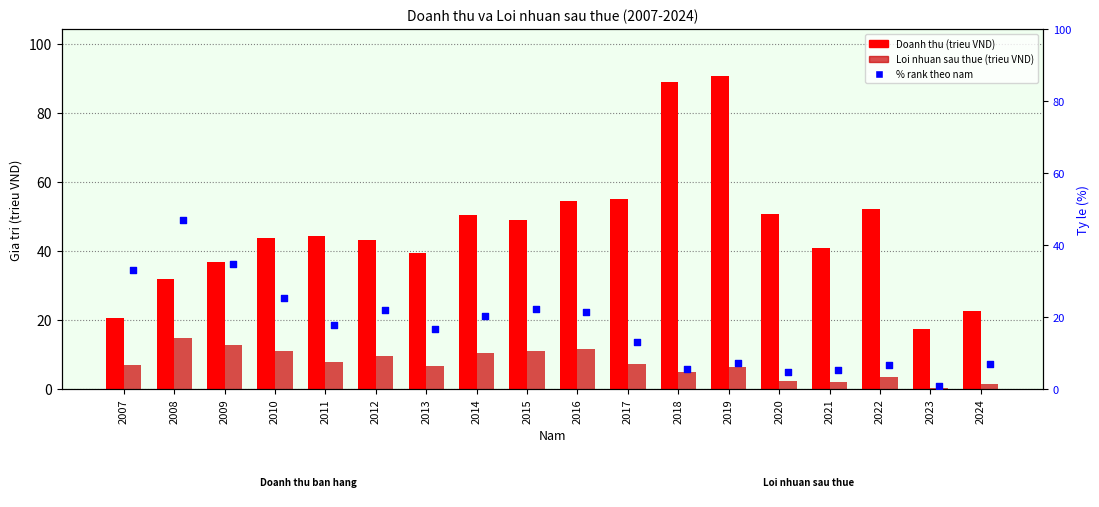

At which category is the sum across all series the highest?

2019